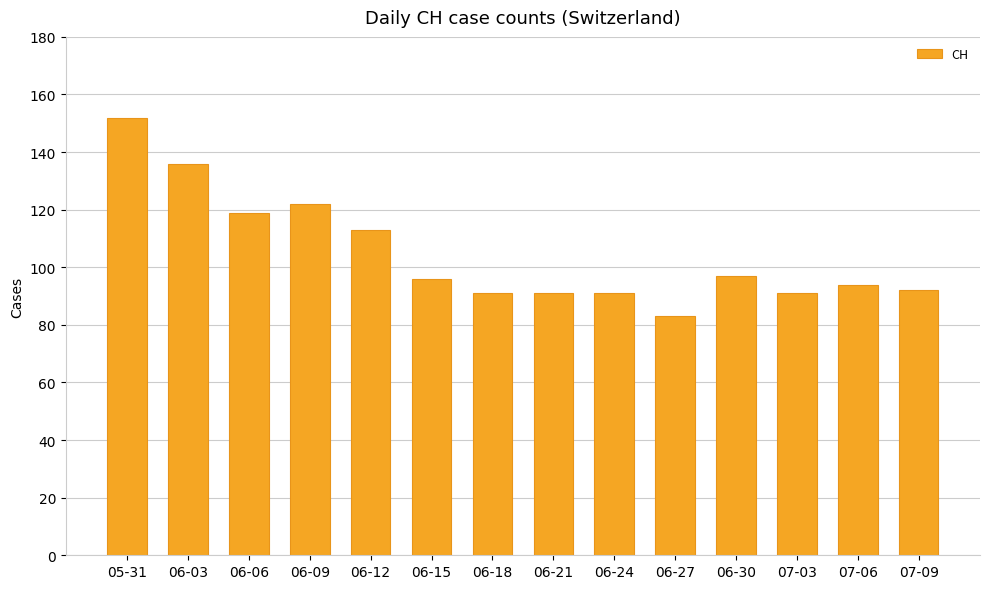

How many distinct data groups are displayed?

1